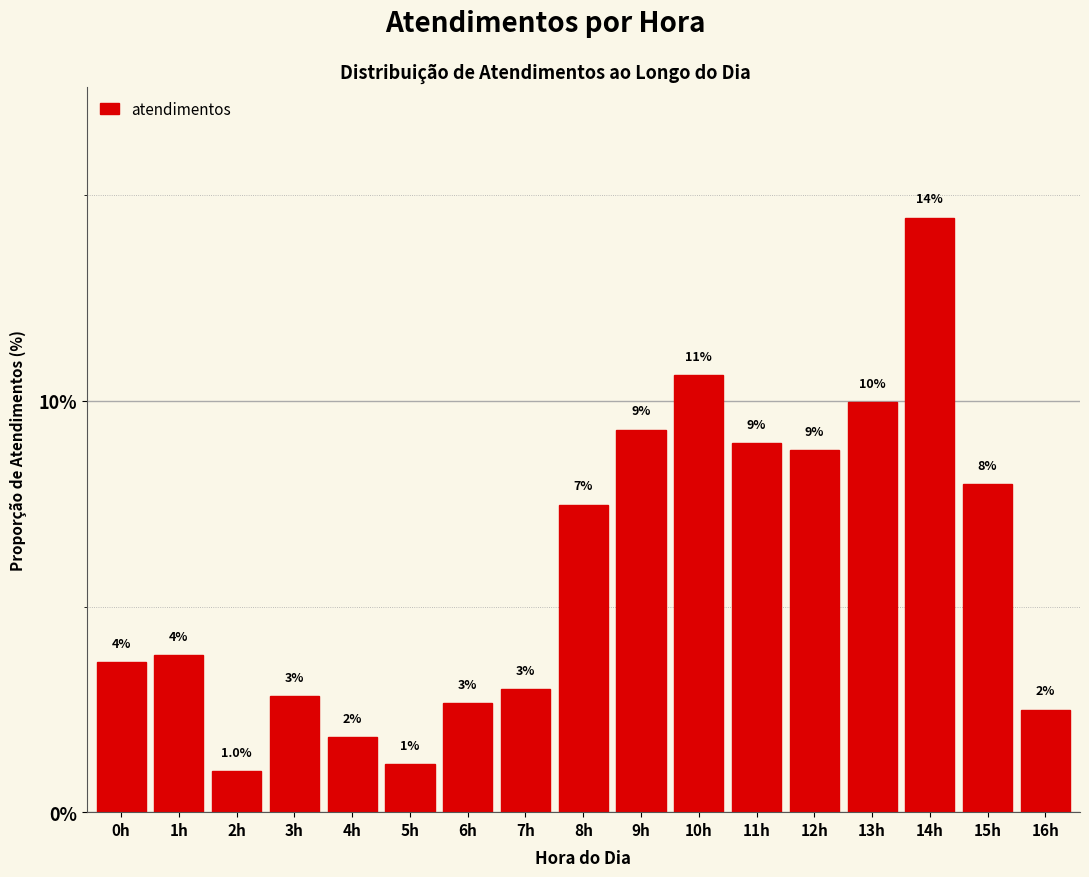

Which label corresponds to the smallest value in the chart?

2h